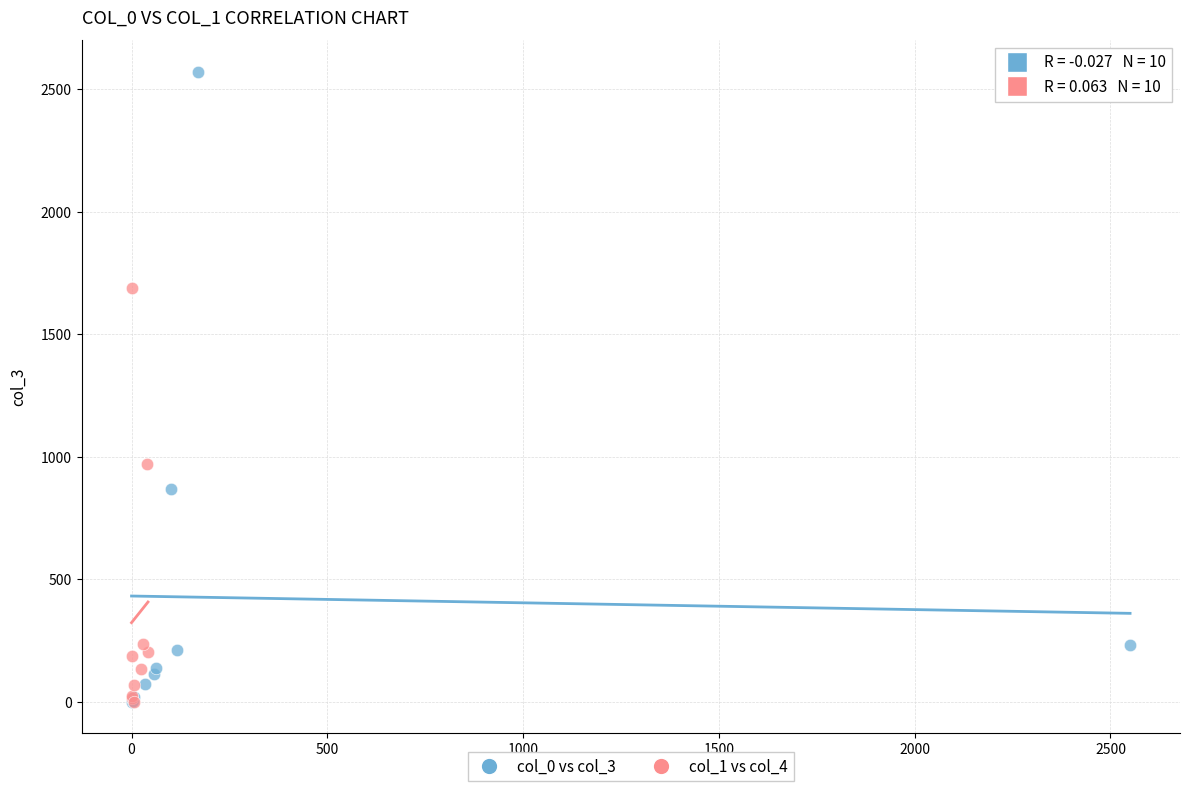

Which series has the largest Y range (max minus min)?

col_0 vs col_3